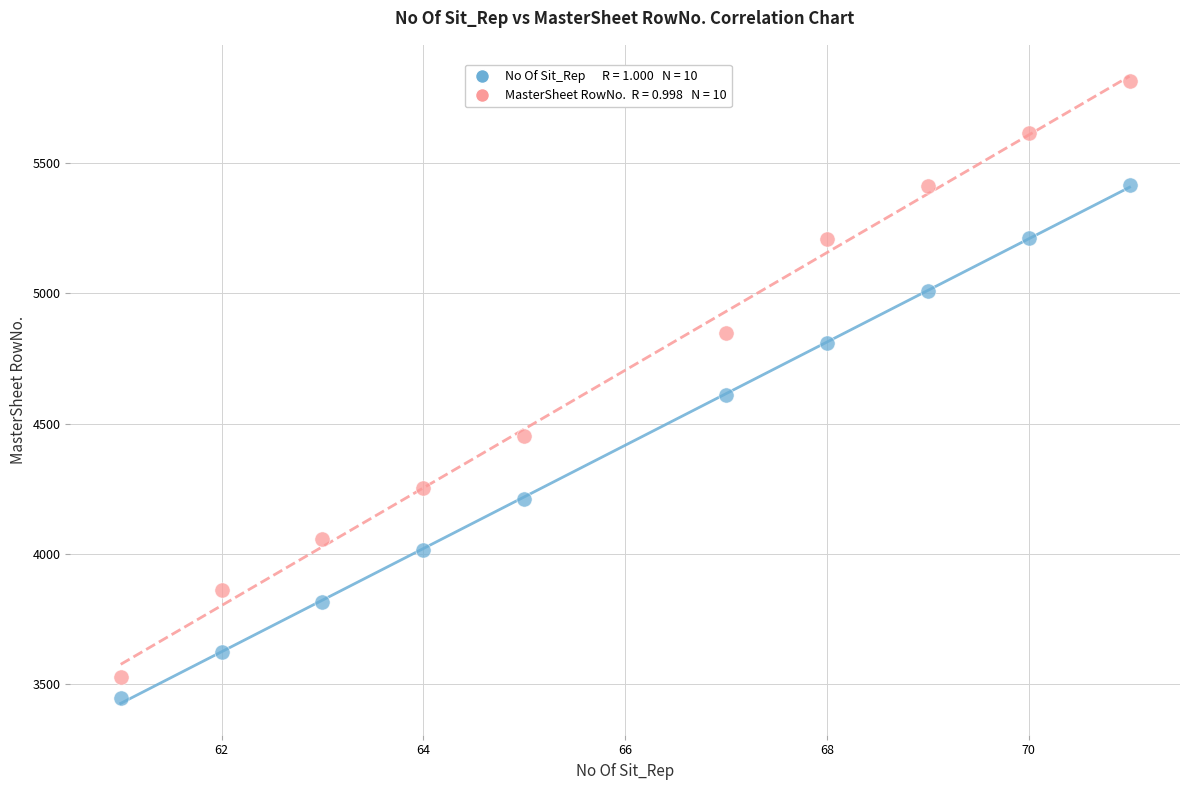

Across all data points, what is the range of Y values (max minus min)?

2371